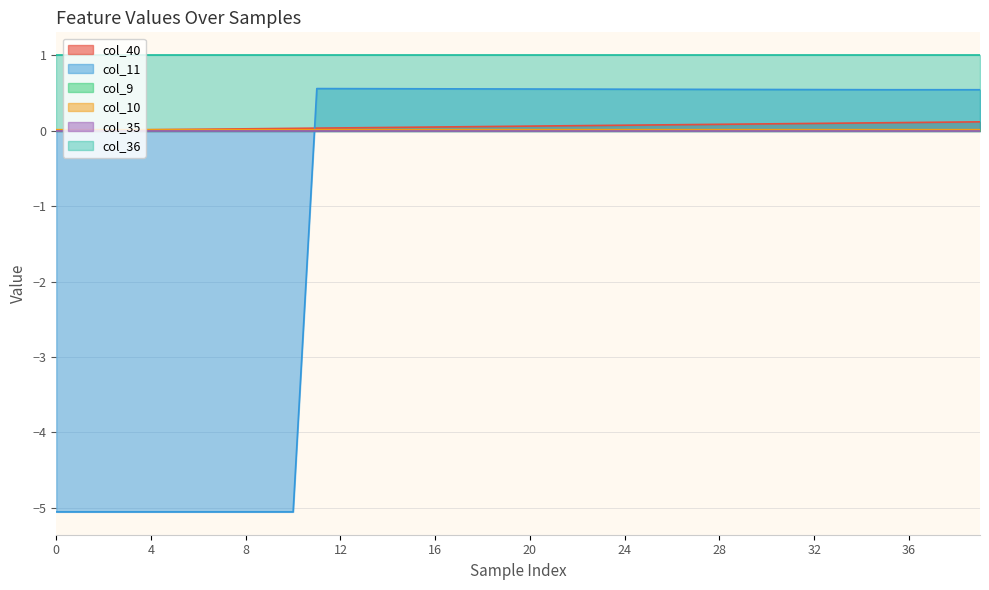

How many intersections are there between col_10 and col_40?

1